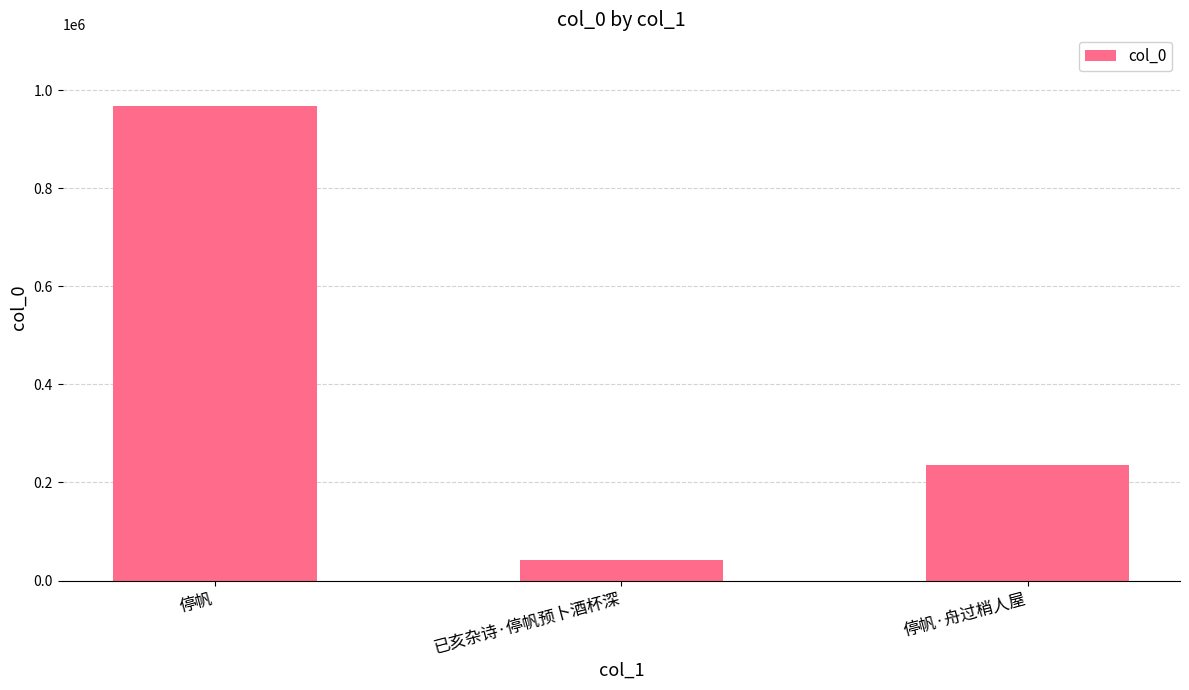

What is the value of the 1st bar from the left?

968439